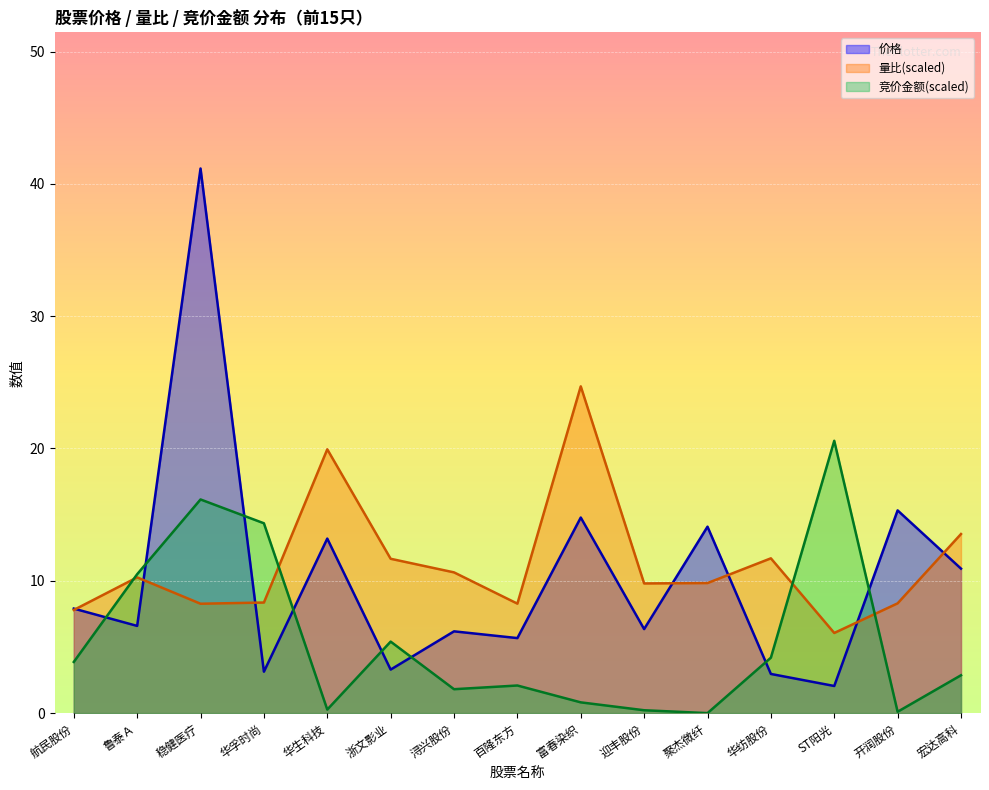

How many categories are shown in the chart?

15